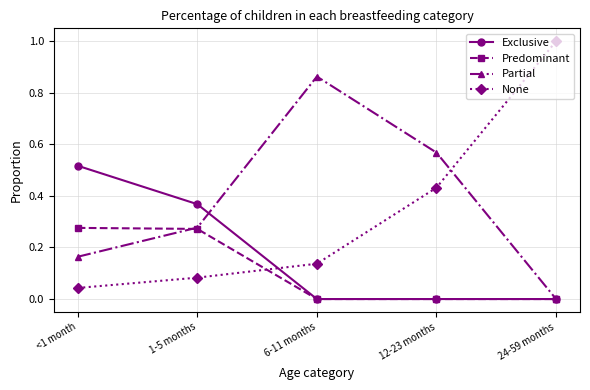

List the series in order of their peak value, highest first.

None, Partial, Exclusive, Predominant